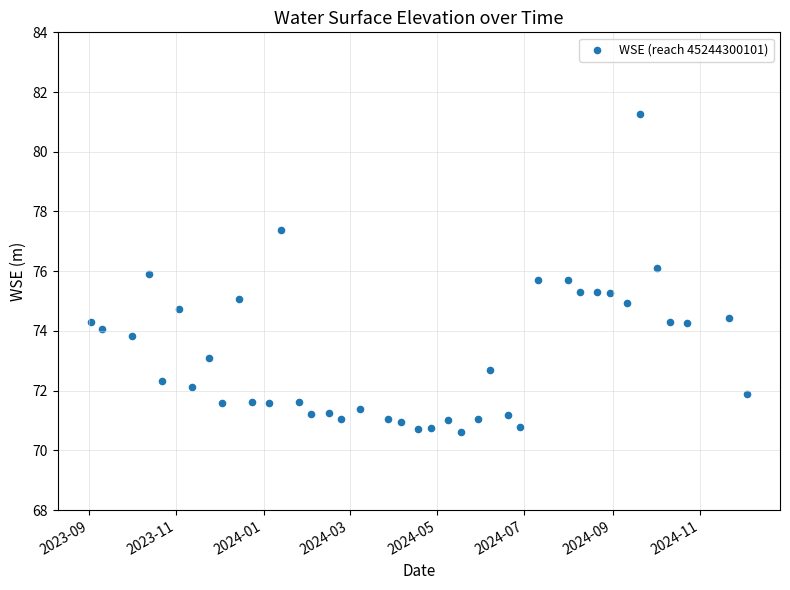

What is the range of Y values (max minus min)?

10.6